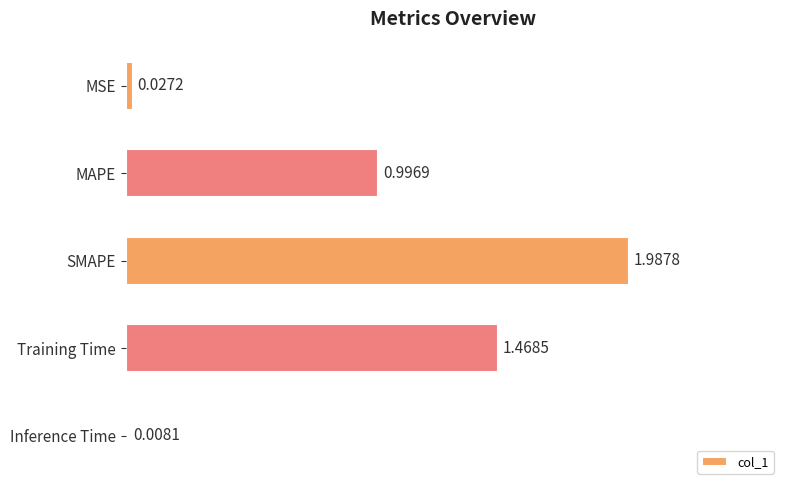

Rank the categories by value from lowest to highest.

Inference Time, MSE, MAPE, Training Time, SMAPE